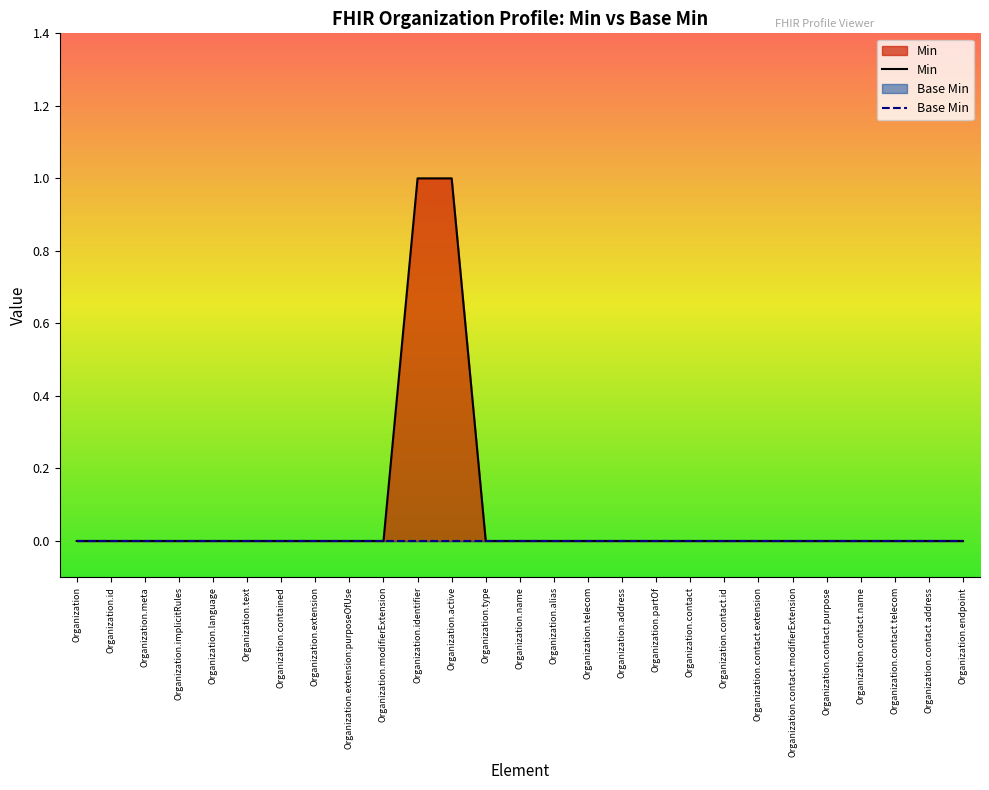

At which label is Base Min closest to 0?

Organization